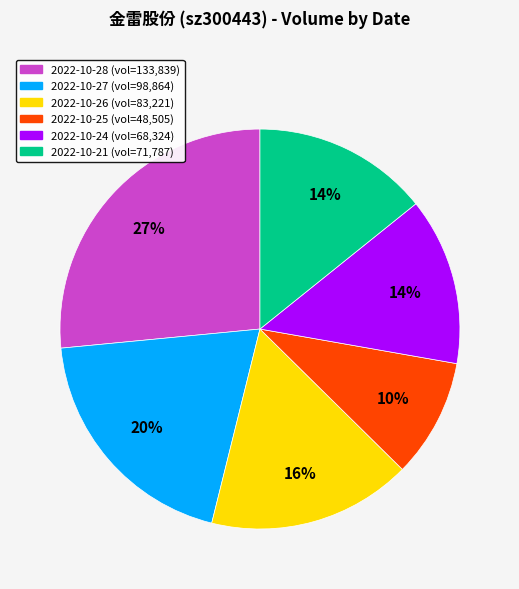

True or false: 2022-10-25 accounts for 1% of the total.

False